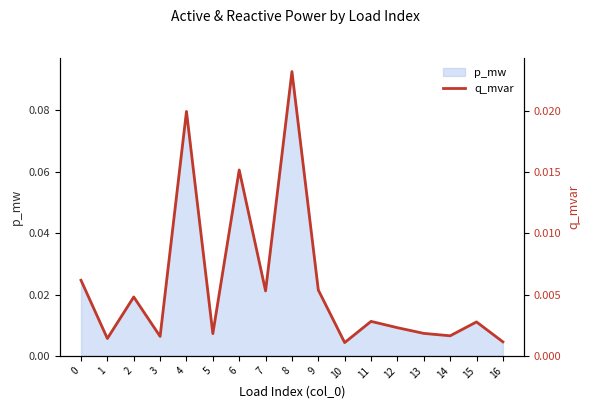

The value at 12 is 0.0. True or false?

True